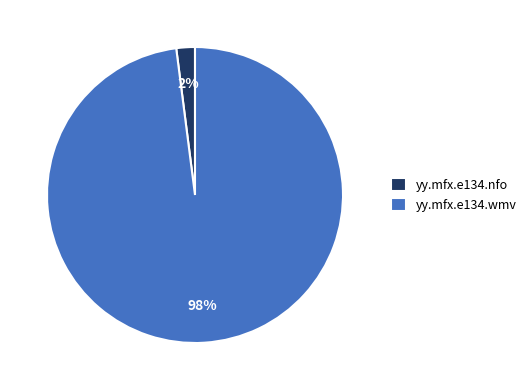

Combined, do yy.mfx.e134.wmv and yy.mfx.e134.nfo account for over 50%?

Yes